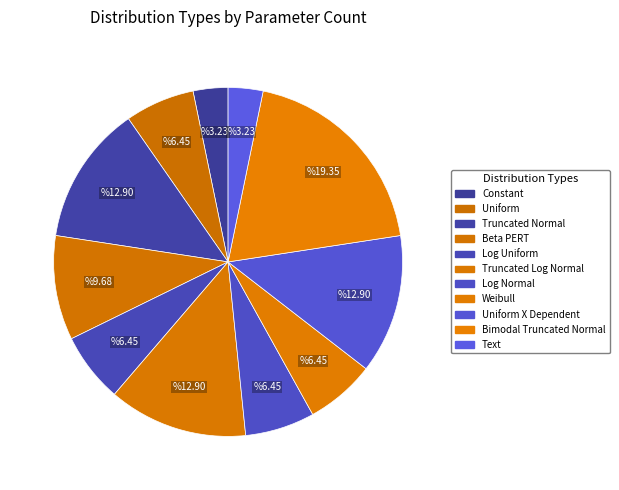

Is the sum of Constant and Bimodal Truncated Normal greater than half?

No